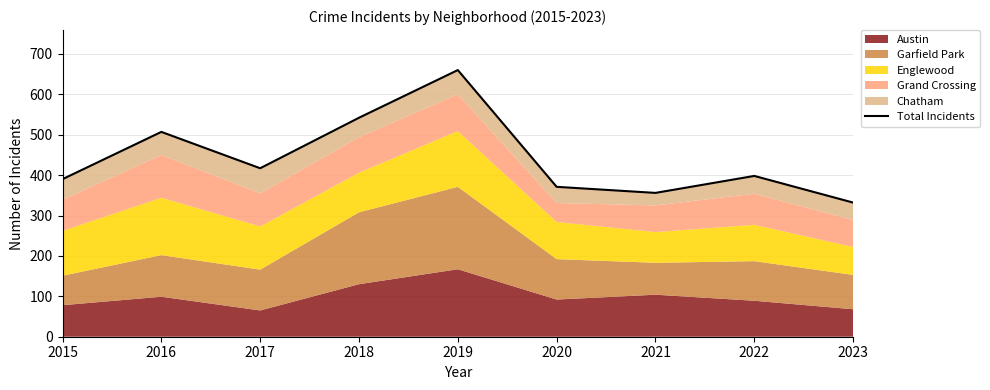

What is the value of the 3rd point from the left?

417